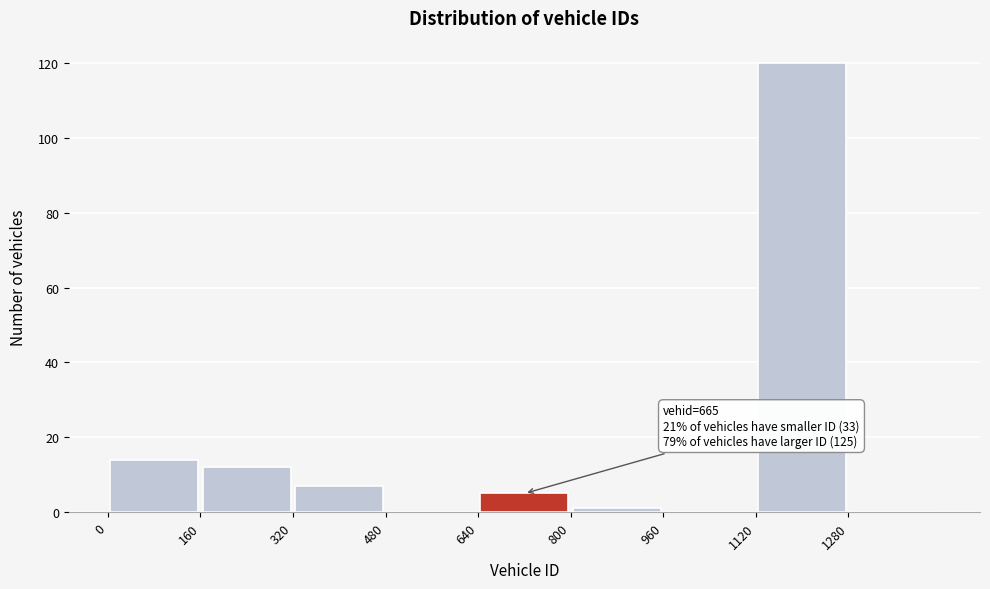

Over which range of the x-axis is the bar tallest?

1120 to 1280